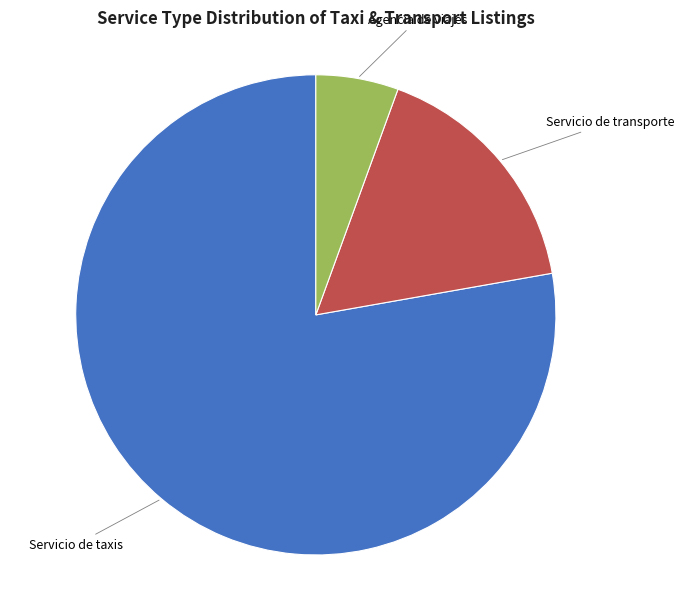

Is there any slice that represents more than half of the pie?

Yes